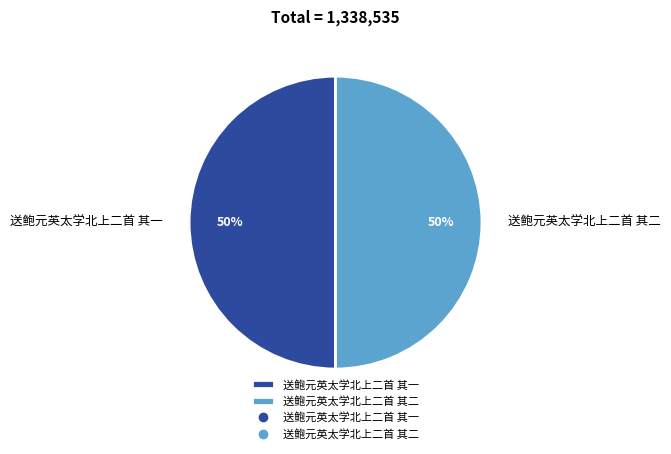

Count the number of slices in the pie.

2